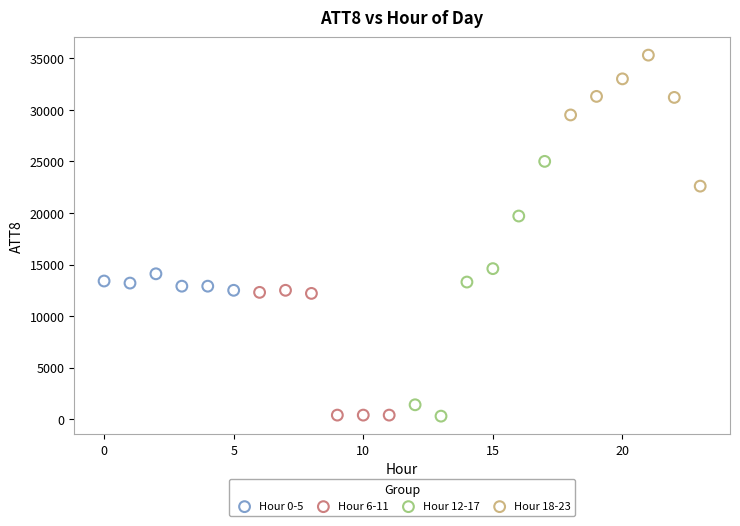

Which series has the widest spread of Y values?

Hour 12-17